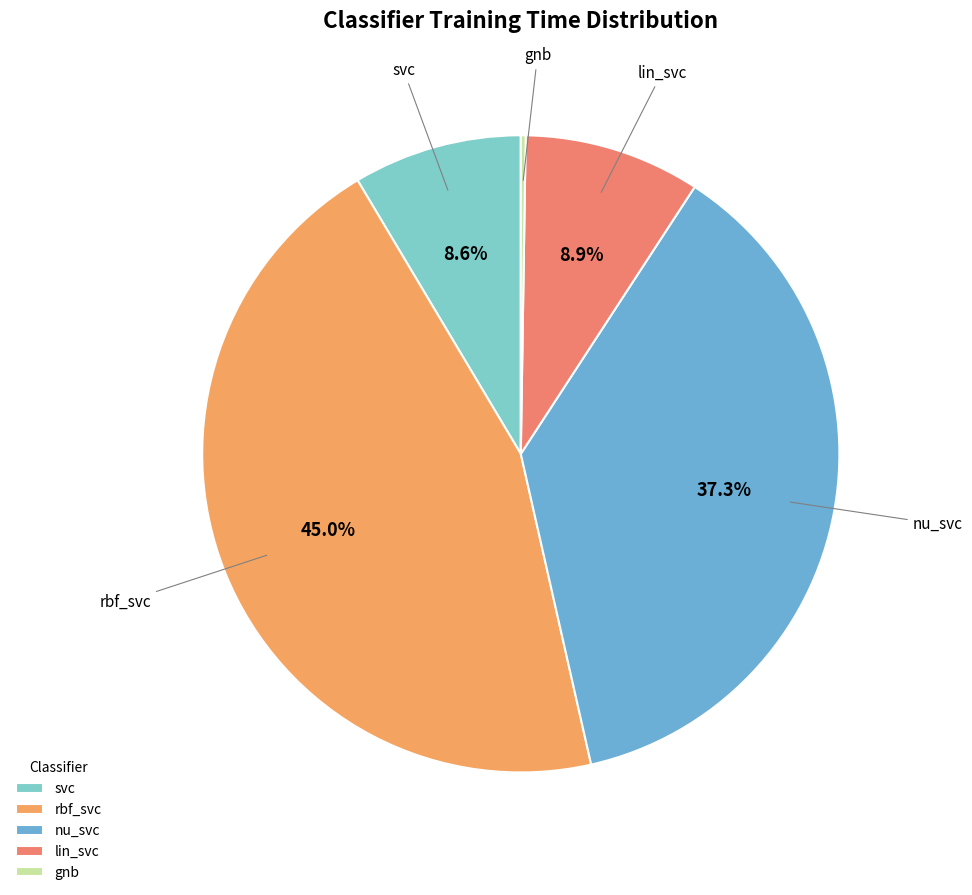

Does nu_svc represent more than half of the total?

No